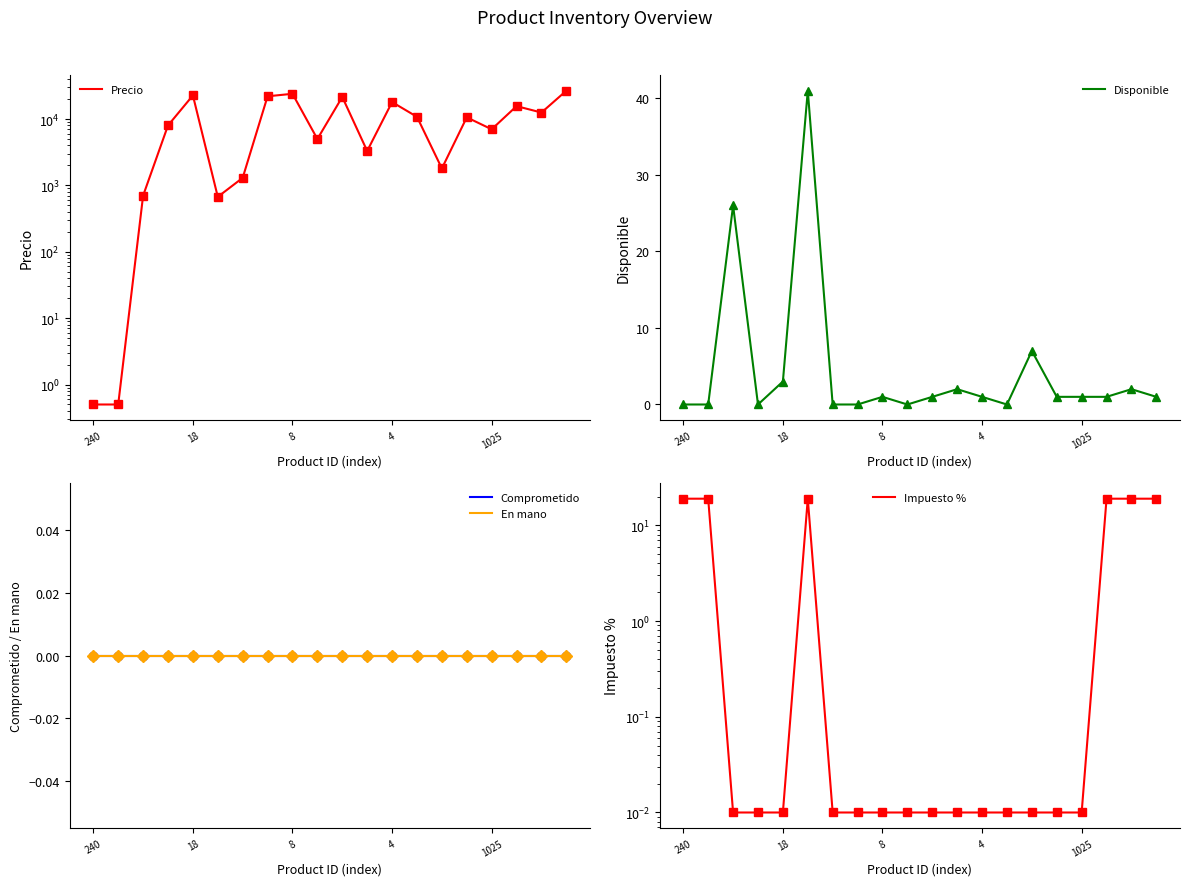

True or false: Impuesto % and En mano cross at least once.

False